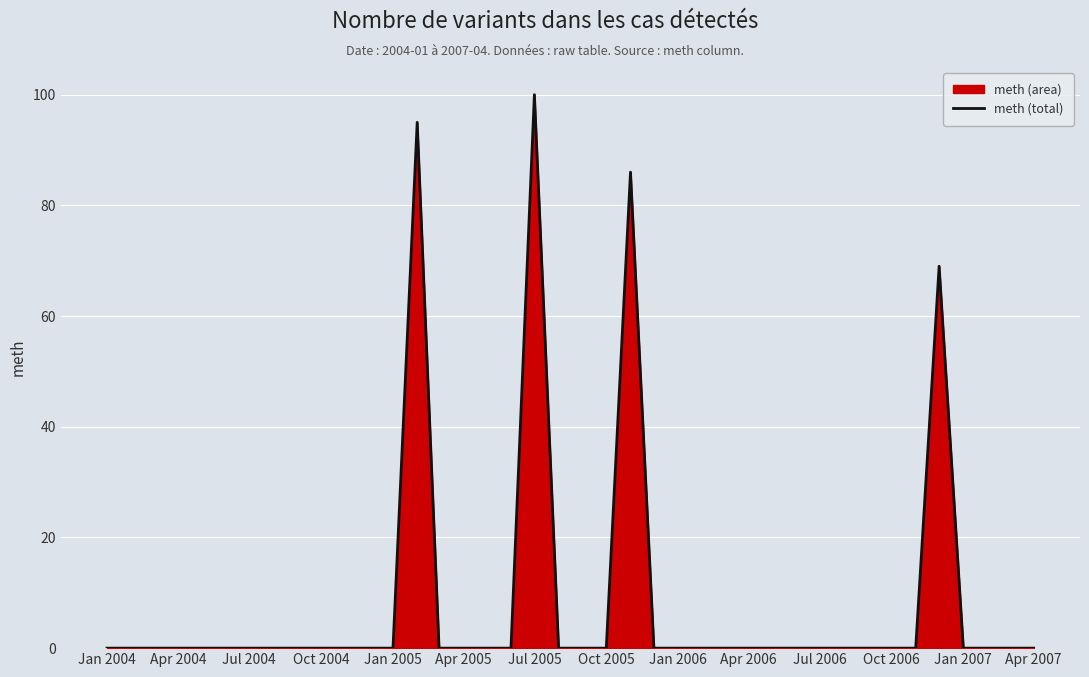

True or false: the data shows 0 at Oct 2006.

True